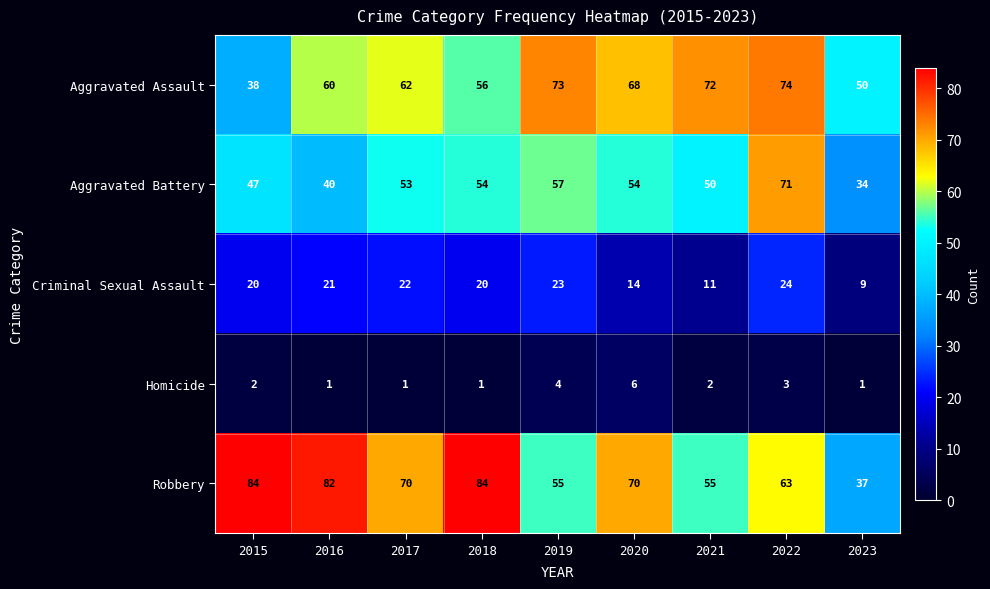

At which label does Aggravated Assault reach its peak?

2022